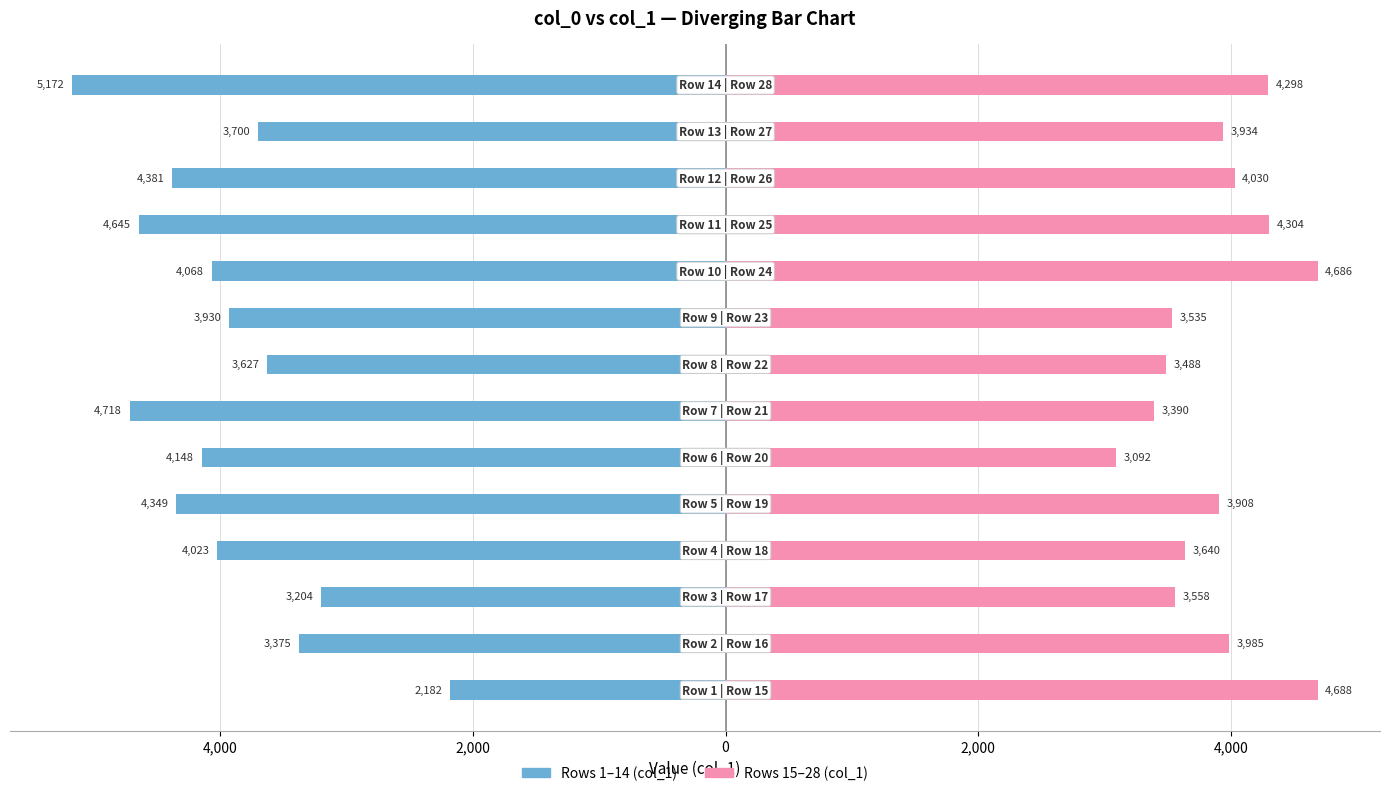

Is it true that col_0 Group A (rows 1-14) equals -4023.1 at 0?

True